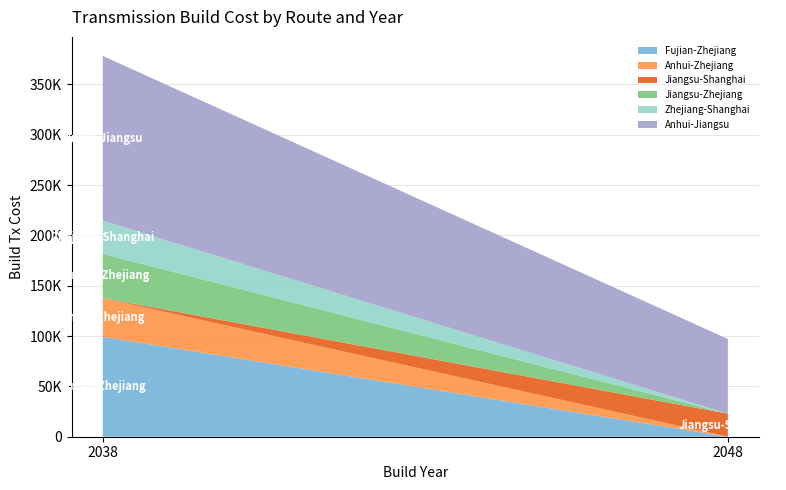

Reading right to left, transcribe all the data shown in this chart.

Fujian-Zhejiang: 2048=0.0	2038=99242.9
Anhui-Zhejiang: 2048=0.0	2038=38453.5
Jiangsu-Shanghai: 2048=22871.1	2038=0.0
Jiangsu-Zhejiang: 2048=0.0	2038=43942.6
Zhejiang-Shanghai: 2048=0.0	2038=32887.2
Anhui-Jiangsu: 2048=74179.8	2038=163698.4